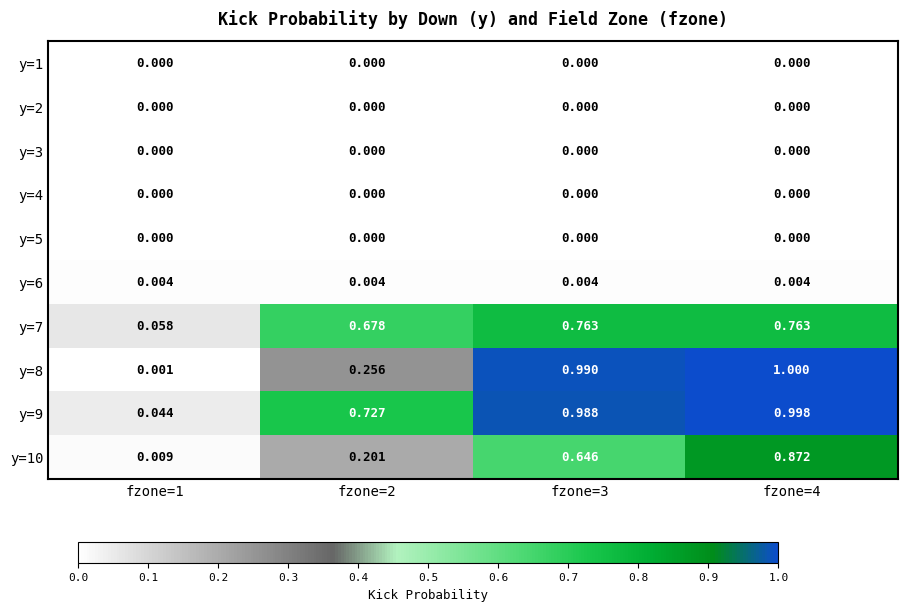

Is the value of y=7 at fzone=2 greater than the value of y=6 at fzone=3?

Yes